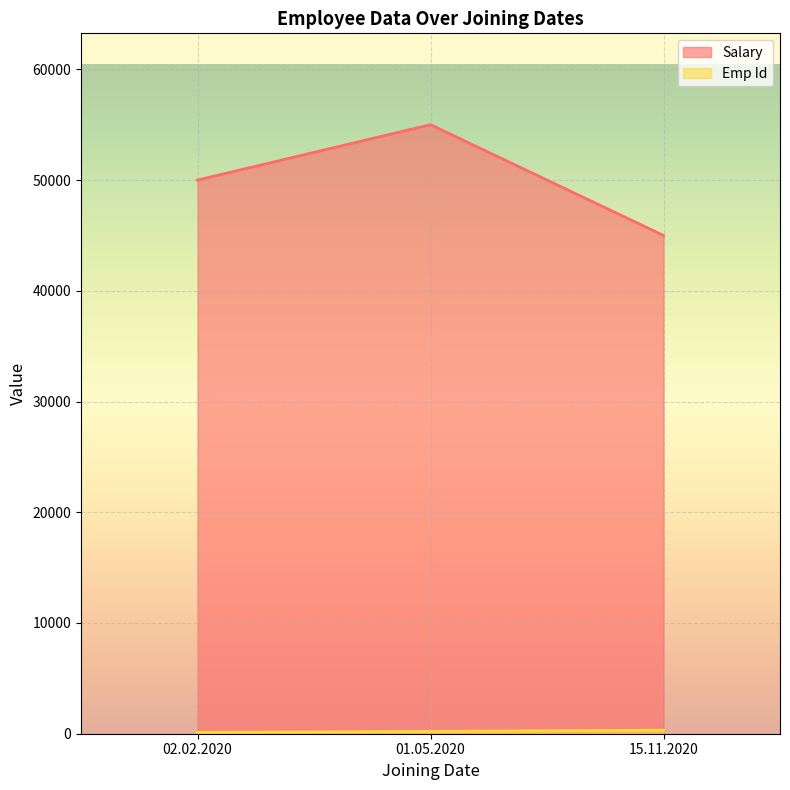

List the series in order of their overall mean, lowest first.

Emp Id, Salary